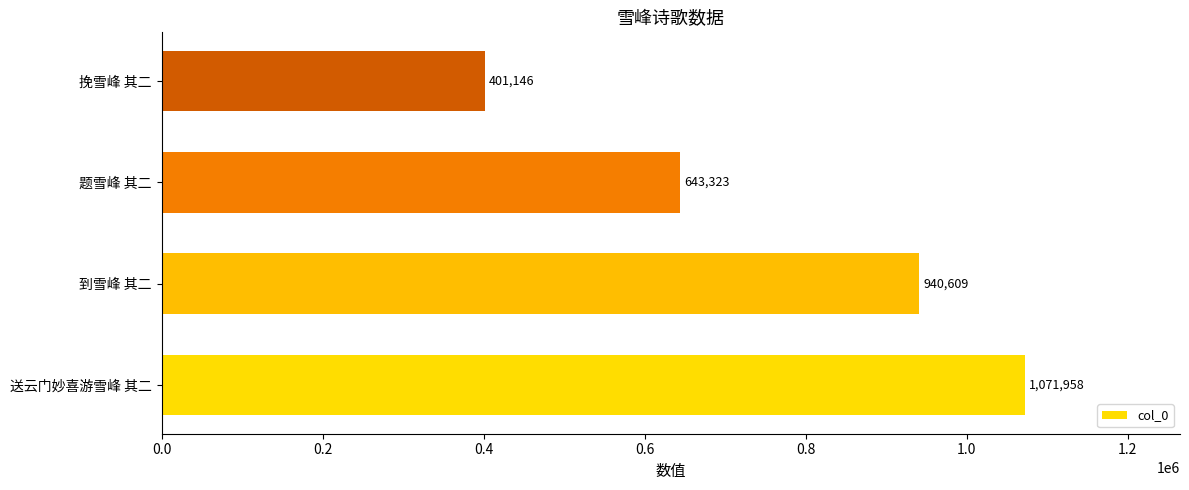

Reading bottom to top, extract all data points from this chart.

1071958	940609	643323	401146